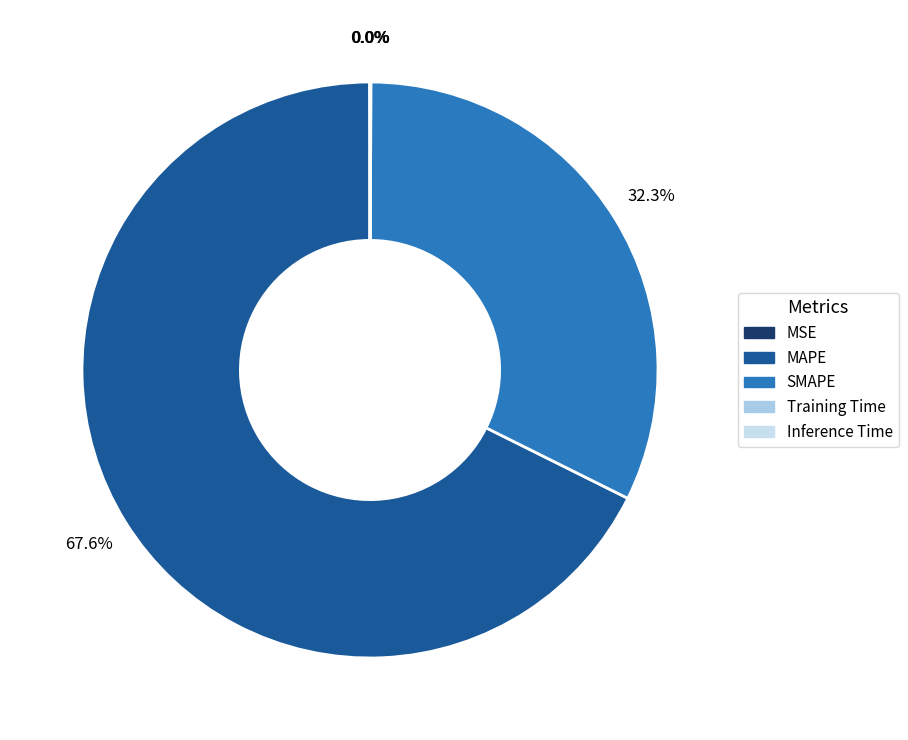

How many slices are in this pie chart?

5